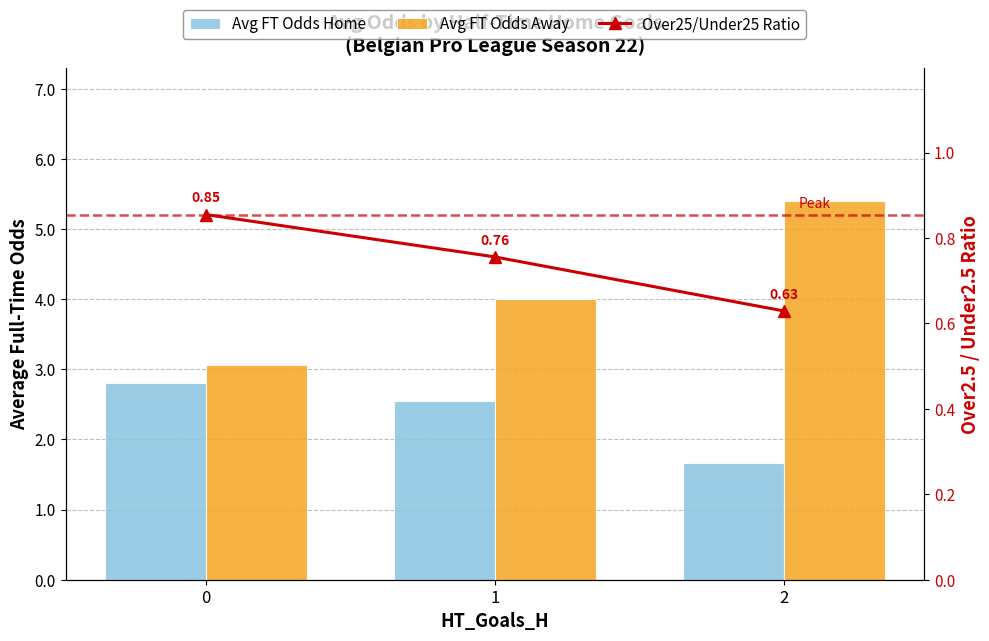

What is the highest value of the Avg FT Odds Home series?

2.8